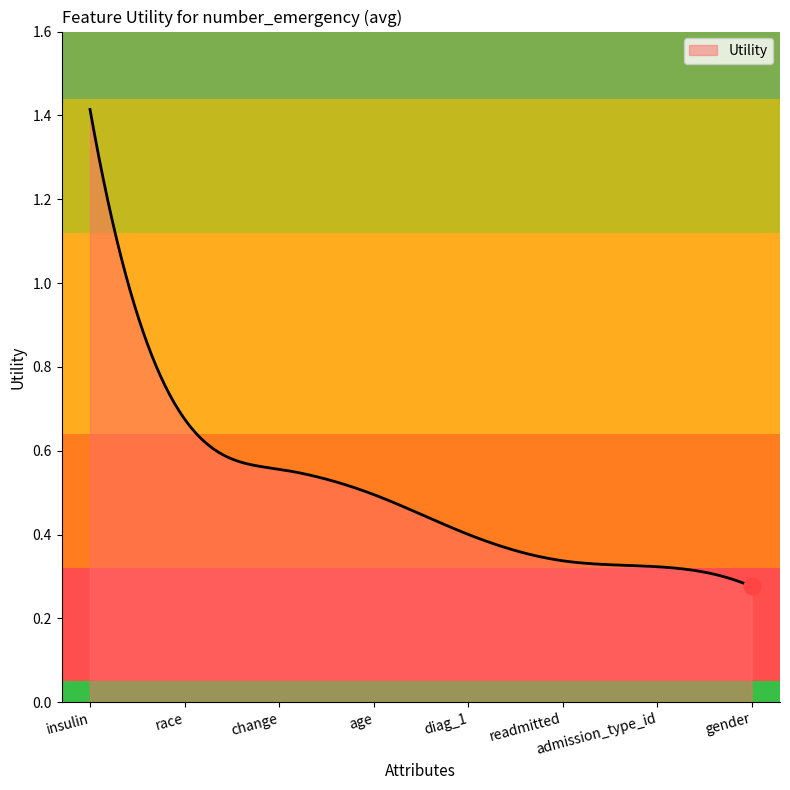

How many lines are shown in the chart?

1